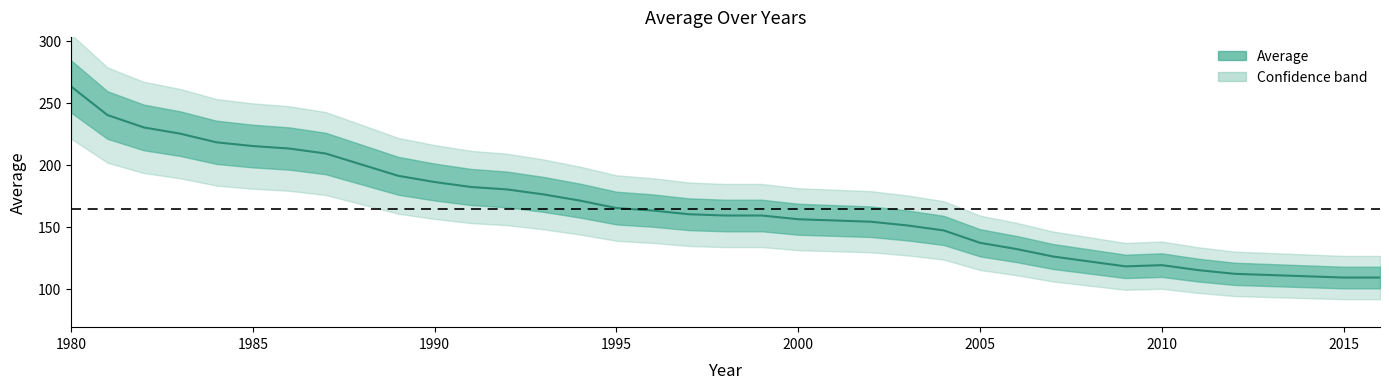

At which label is the value closest to 186?

1990